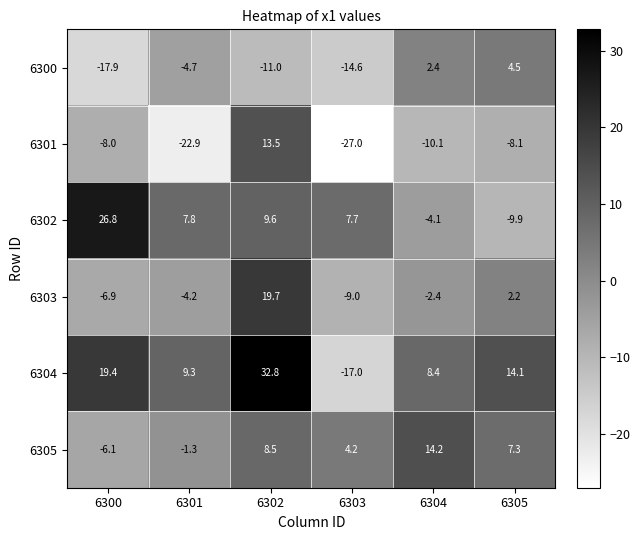

At which category is the sum across all series the highest?

6302